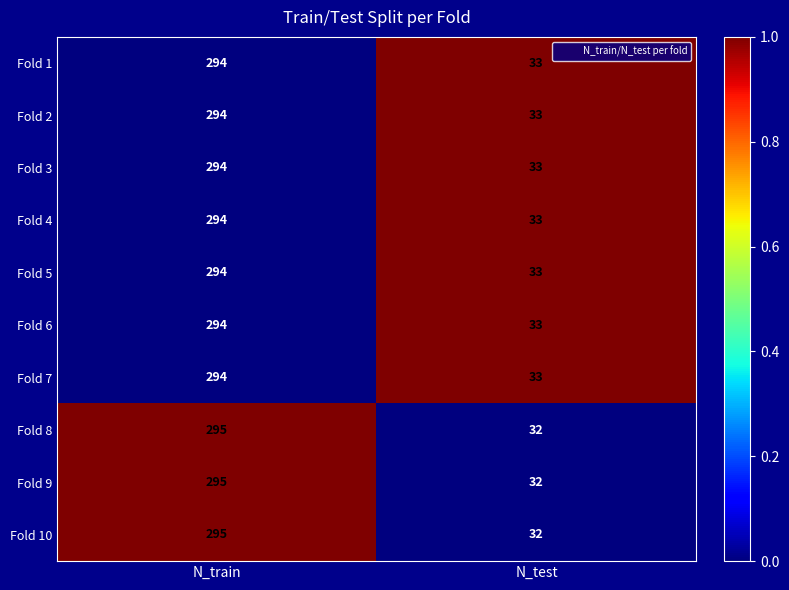

Rank the categories by Fold 10 value from highest to lowest.

N_train, N_test